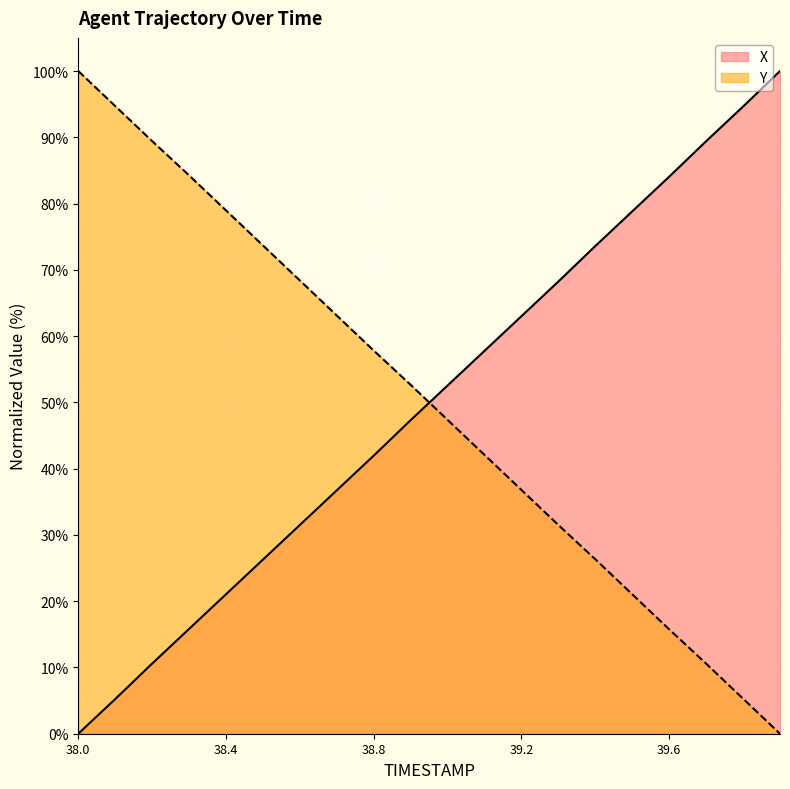

How many categories are shown in the chart?

20